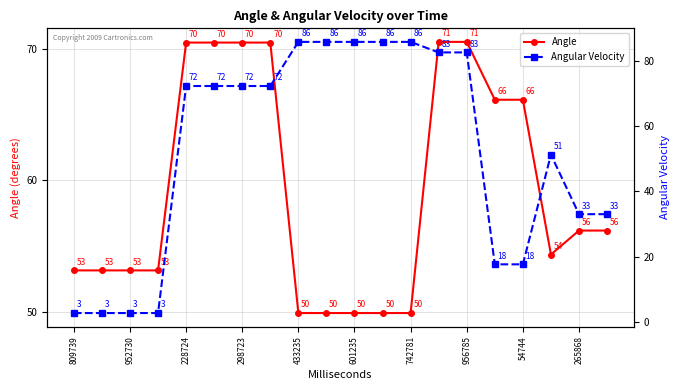

The value of Angle at 956785 is 111.6. True or false?

False